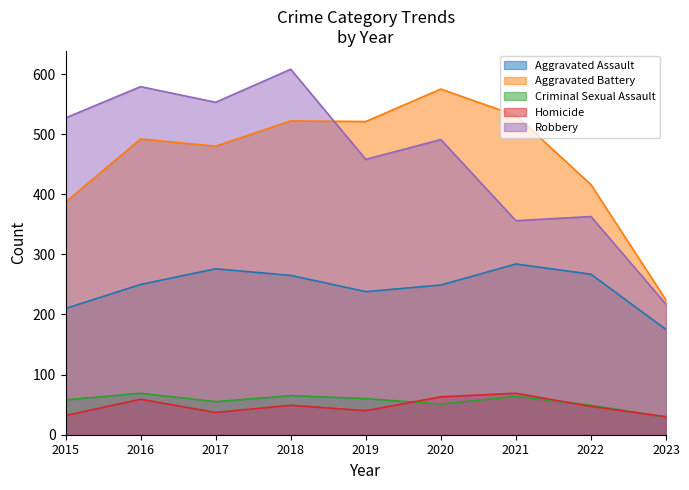

How many categories are shown in the chart?

9